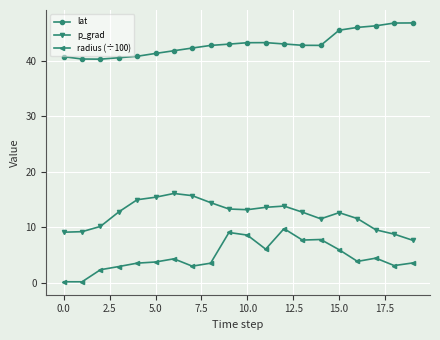

What is the value of the lat point at the 5th from the left?

40.8